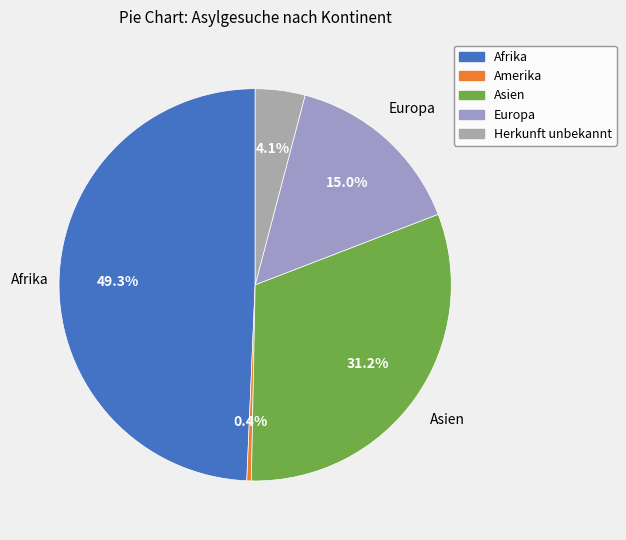

What is the total percentage of Europa and Herkunft unbekannt?

19.1%